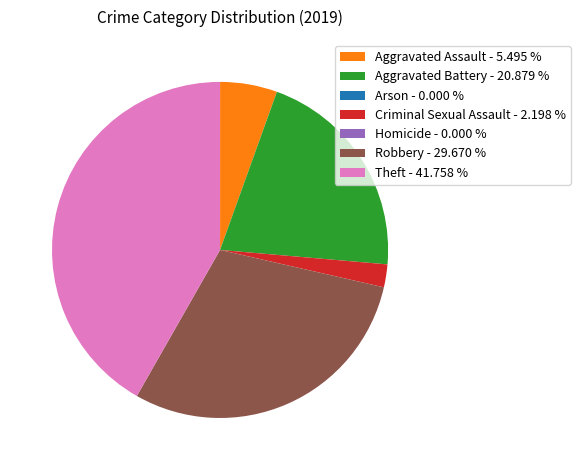

Which slice is the largest?

Theft